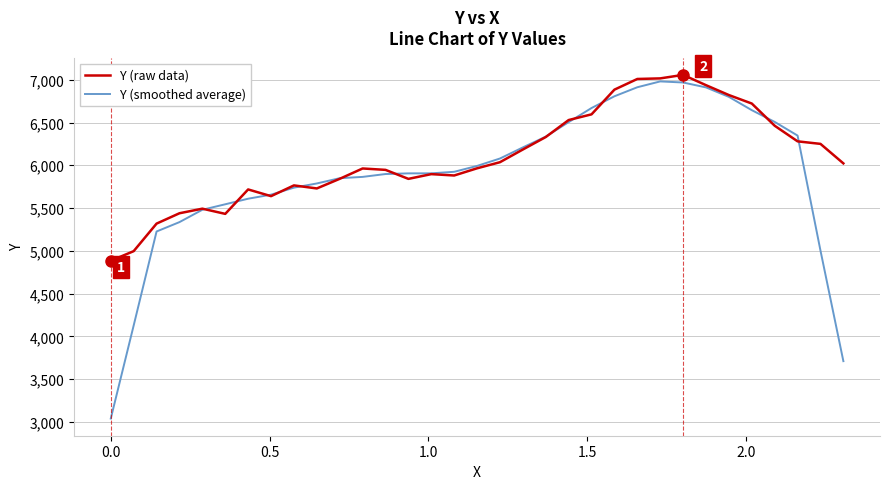

Which series has the widest spread of values?

Y (smoothed average)